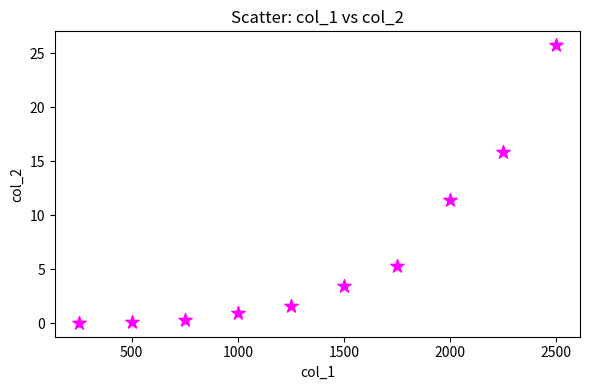

What is the average Y value?

6.5